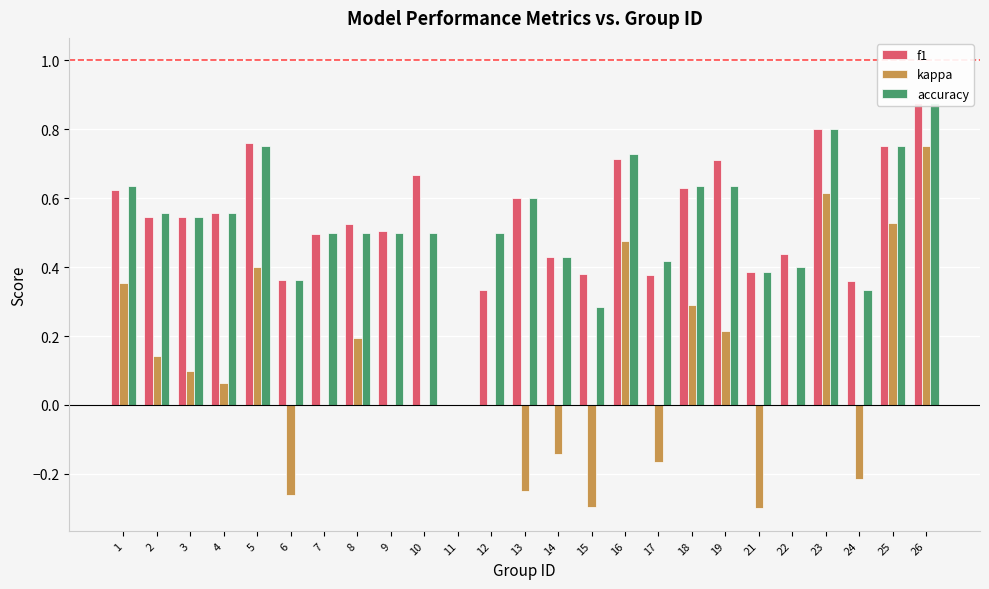

How many positive values does the accuracy series have?

24